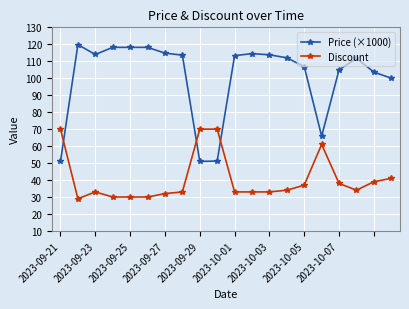

After their last crossing, which series has the higher values: Price (×1000) or Discount?

Price (×1000)